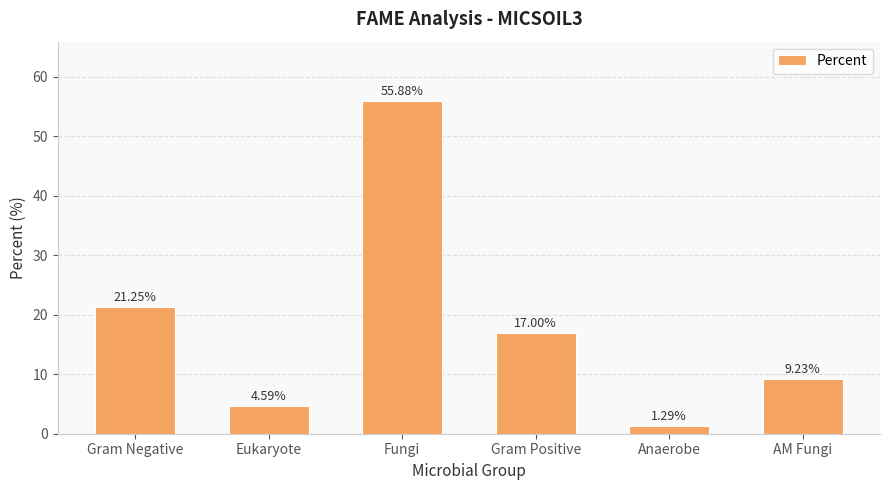

Which has a higher value, Gram Positive or Eukaryote?

Gram Positive